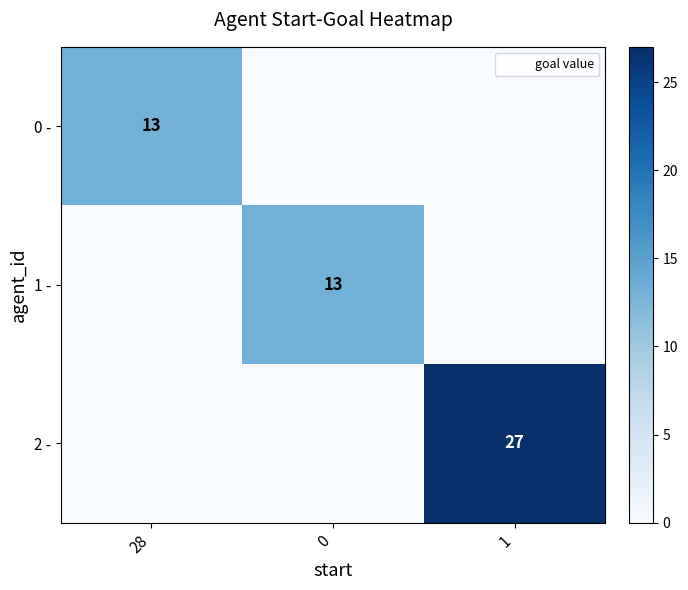

At which label is 2 - closest to 13?

28